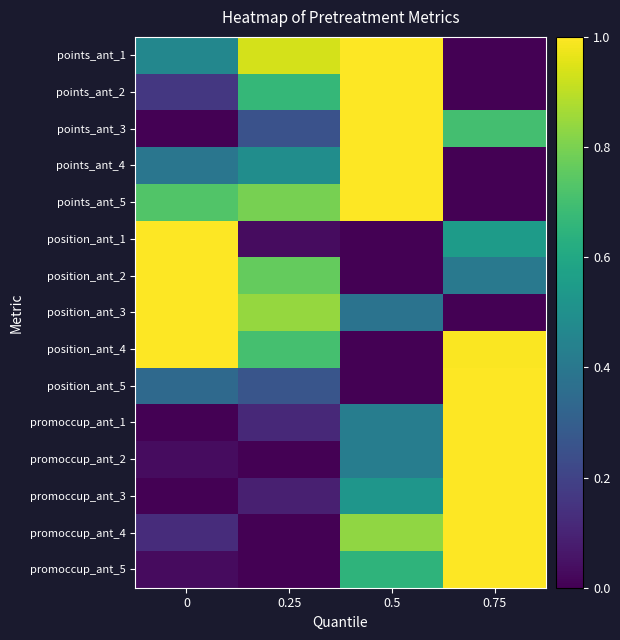

Rank the series by their maximum value, from lowest to highest.

points_ant_1, points_ant_2, points_ant_3, points_ant_4, points_ant_5, position_ant_1, position_ant_2, position_ant_3, position_ant_4, position_ant_5, promoccup_ant_1, promoccup_ant_2, promoccup_ant_3, promoccup_ant_4, promoccup_ant_5